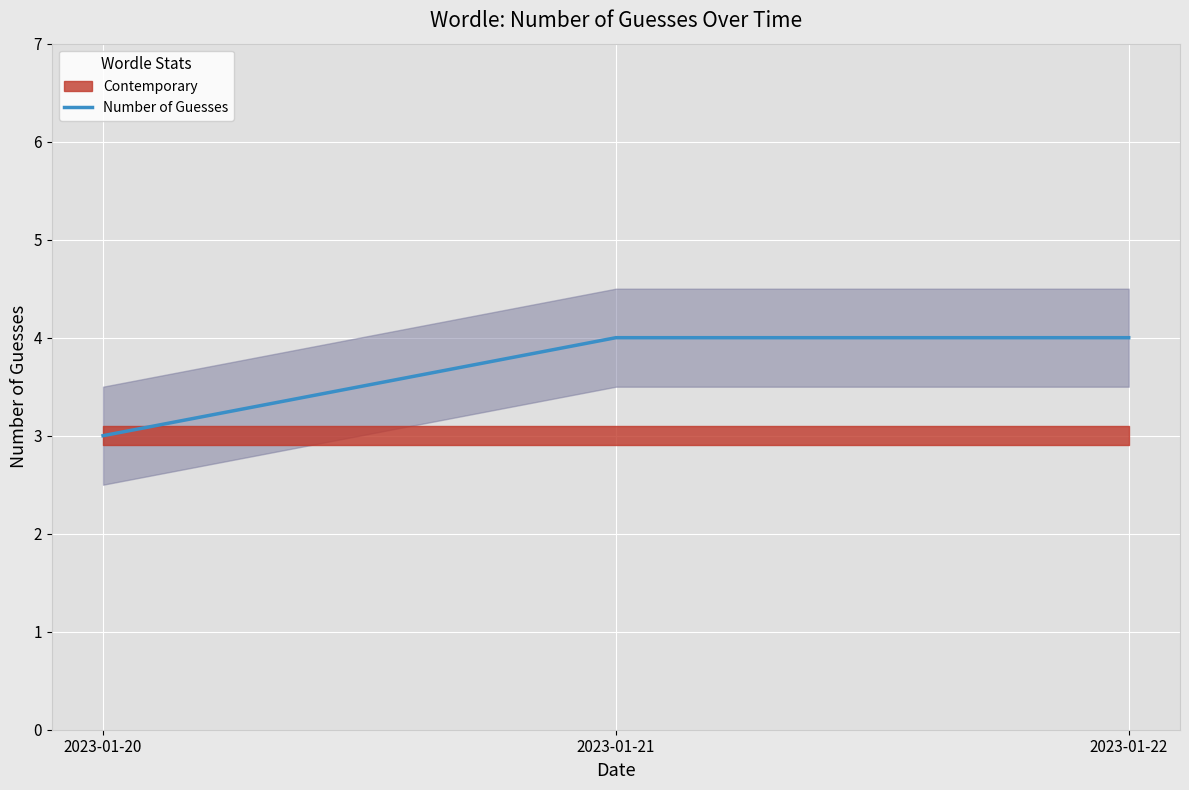

The chart shows a value of 7 at 2023-01-21. True or false?

False